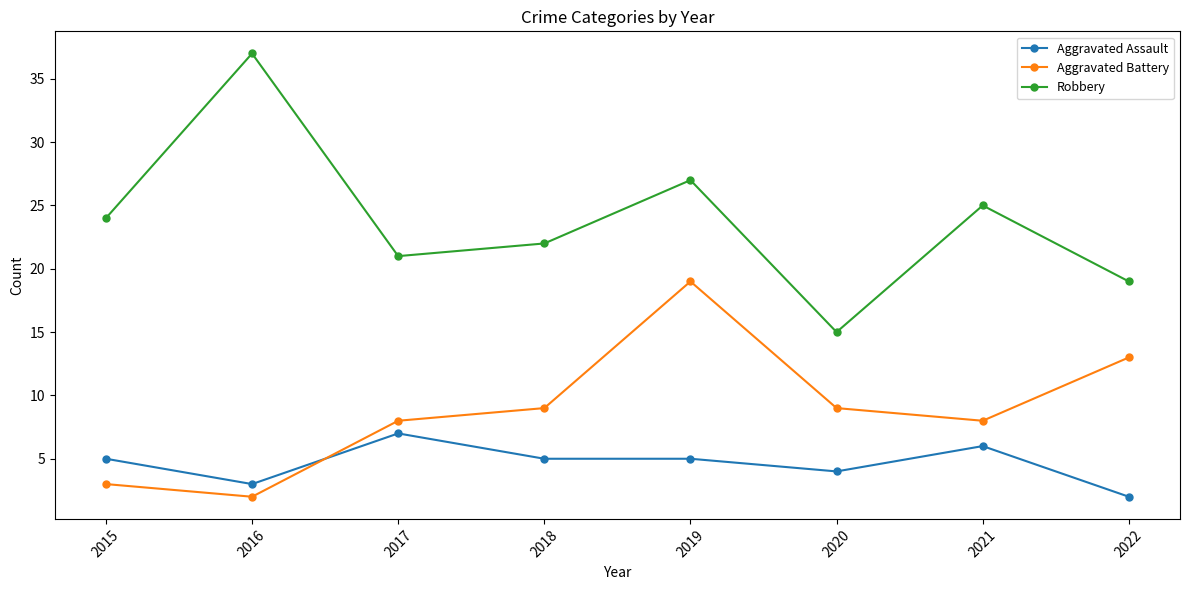

What is the highest value of the Robbery series?

37